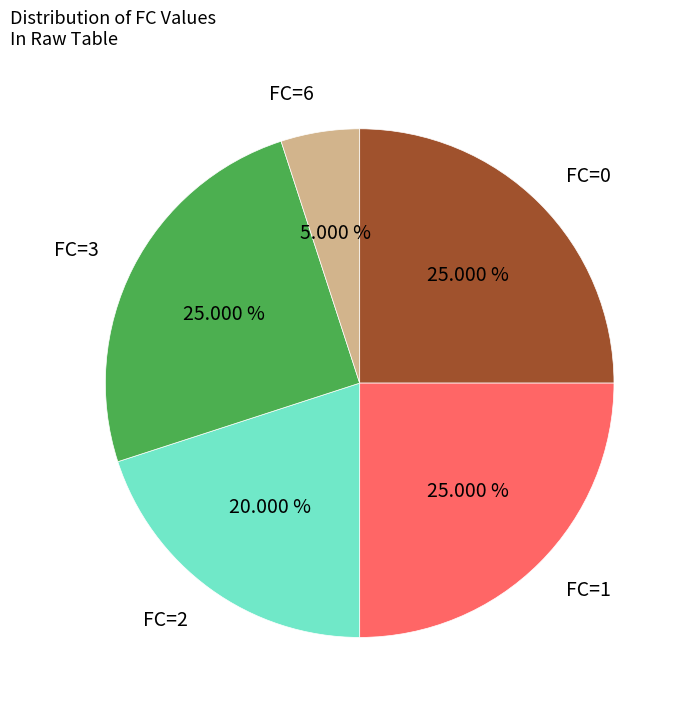

Does FC=2 represent more than half of the total?

No